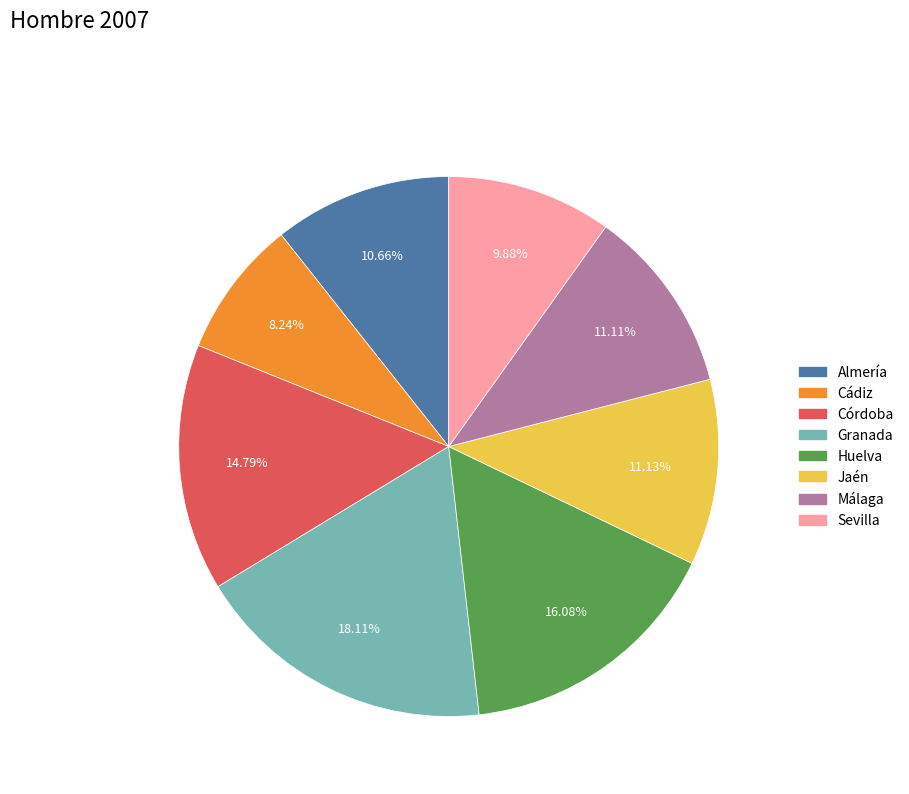

To the nearest percent, what portion does Jaén represent?

11%